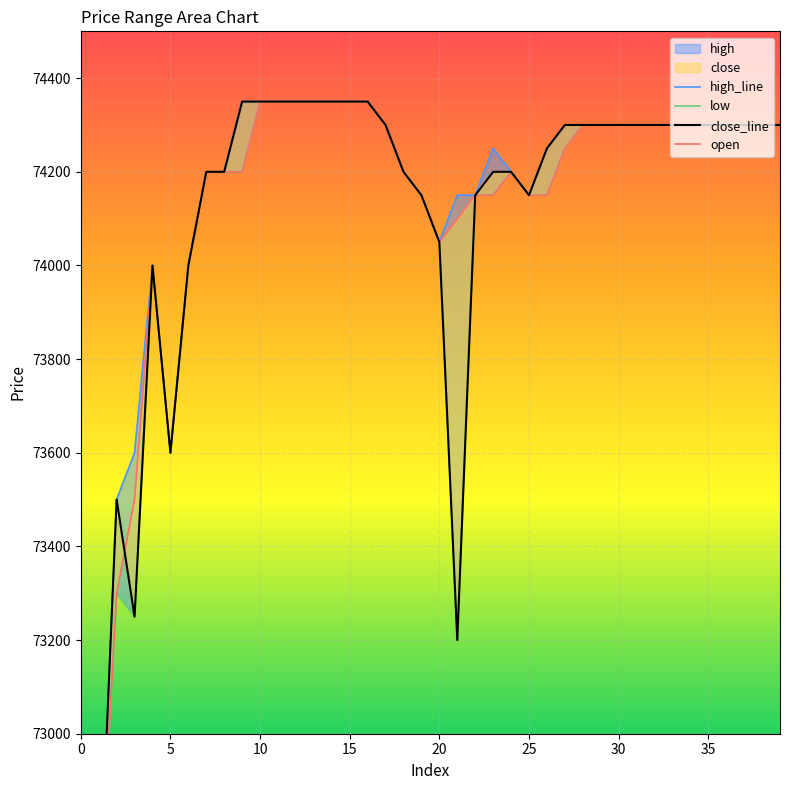

Does the chart display data point markers on the line(s)?

No